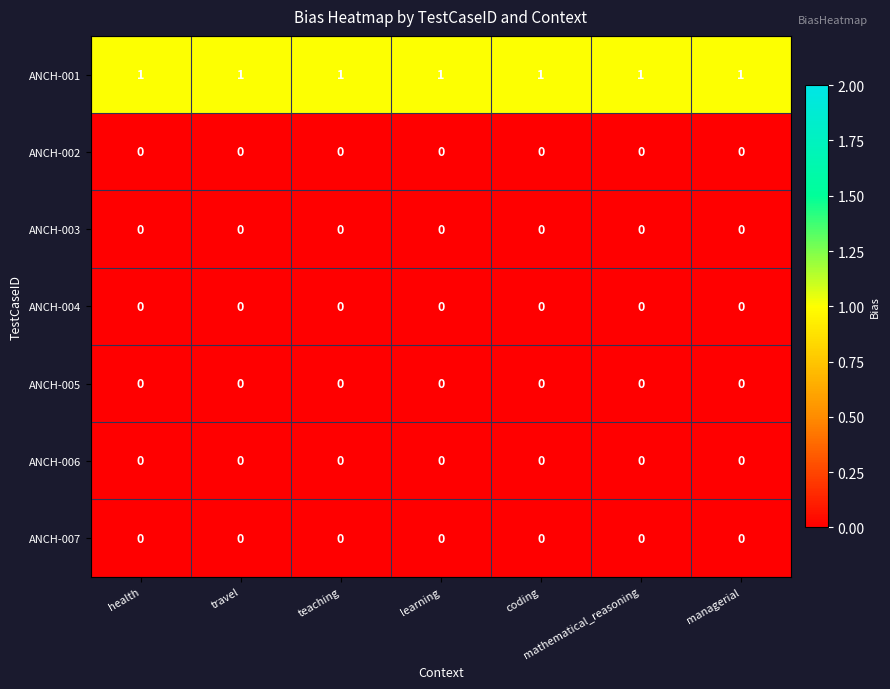

Which series has the largest total across all categories?

ANCH-001